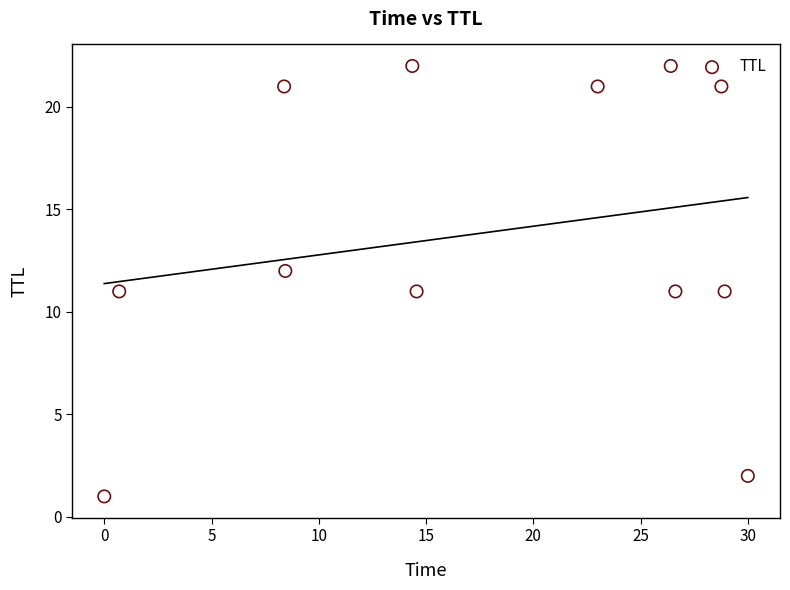

What is the range of Y values (max minus min)?

21